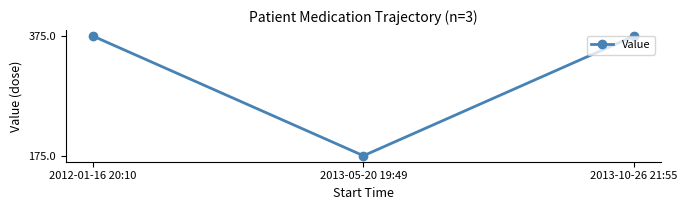

Reading right to left, list all the values displayed in this chart.

2013-10-26 21:55=375	2013-05-20 19:49=175	2012-01-16 20:10=375